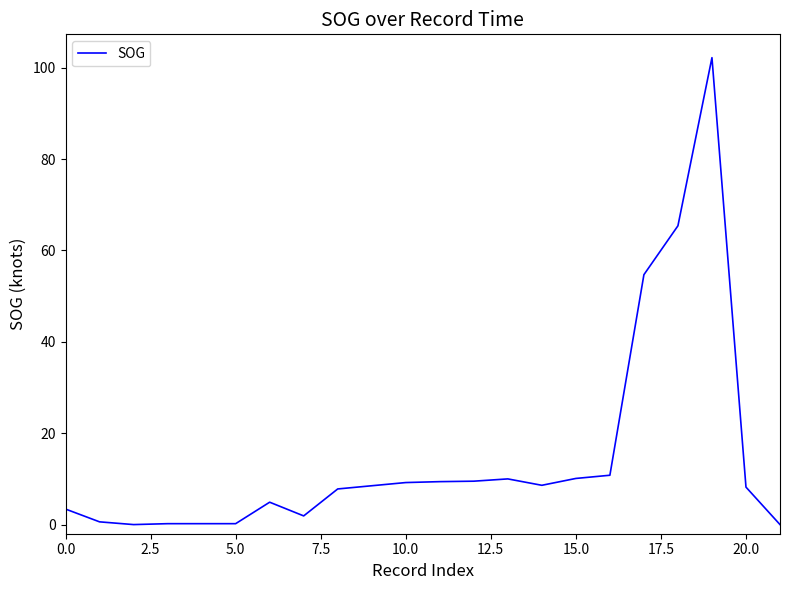

What is the difference between the maximum and minimum values?

102.2